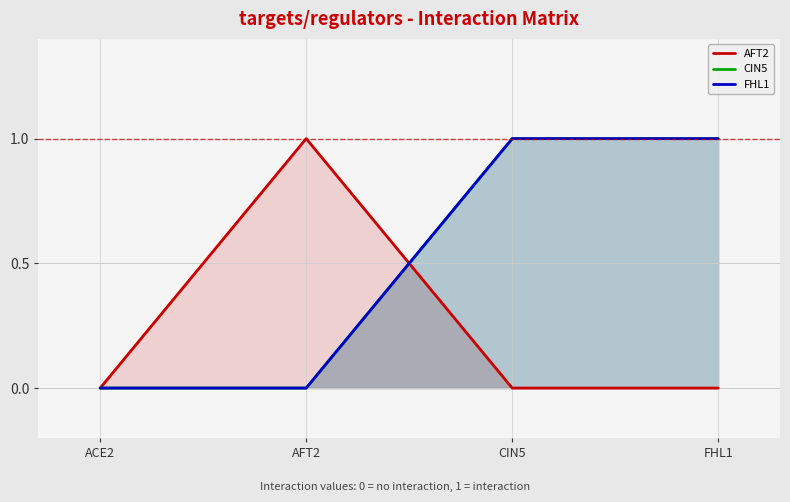

Reading right to left, extract all data points from this chart.

AFT2: FHL1=0	CIN5=0	AFT2=1	ACE2=0
CIN5: FHL1=1	CIN5=1	AFT2=0	ACE2=0
FHL1: FHL1=1	CIN5=1	AFT2=0	ACE2=0